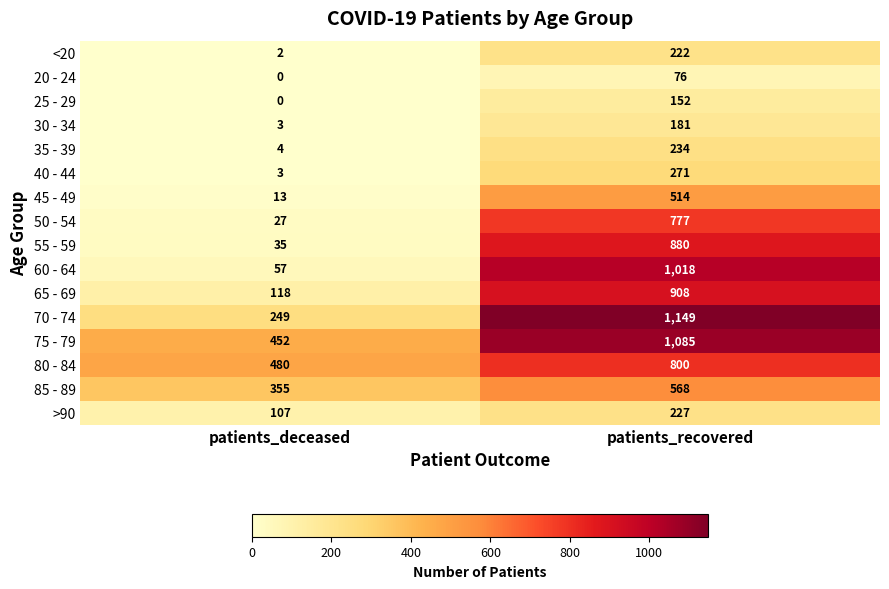

Where is 80 - 84 nearest to the value 640?

patients_deceased